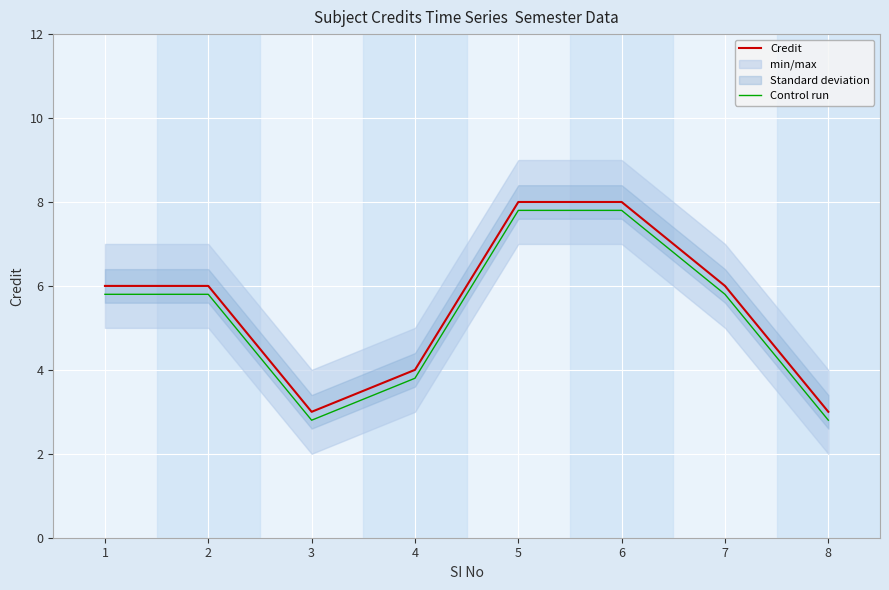

What is the difference between the second highest and second lowest values in the Control run series?

5.0